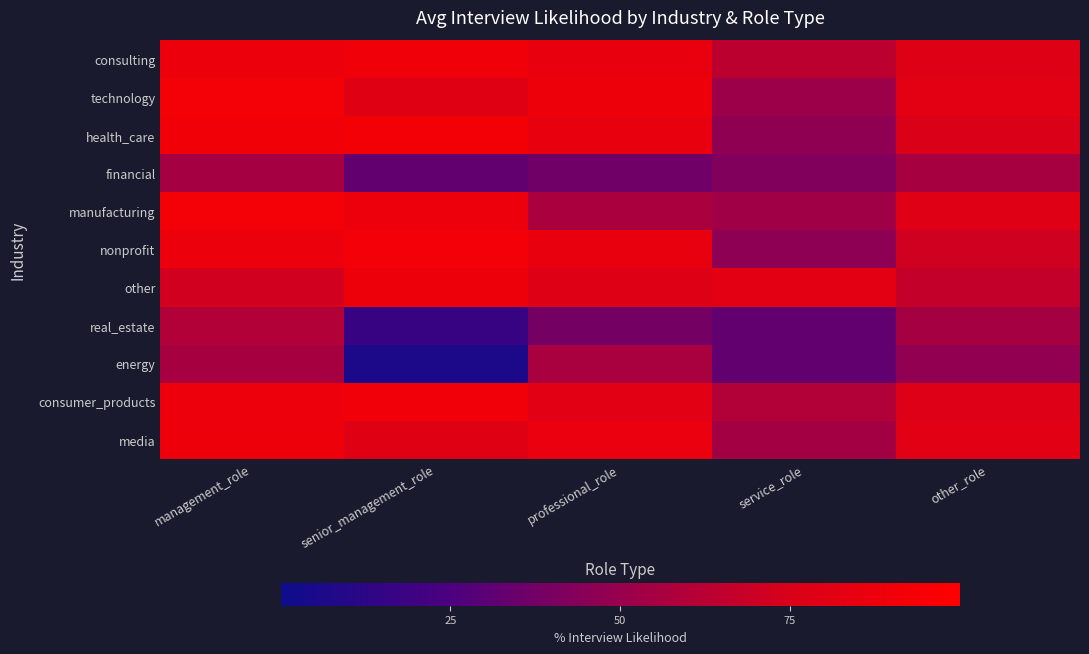

What is the total value across all series at other_role?

7.7